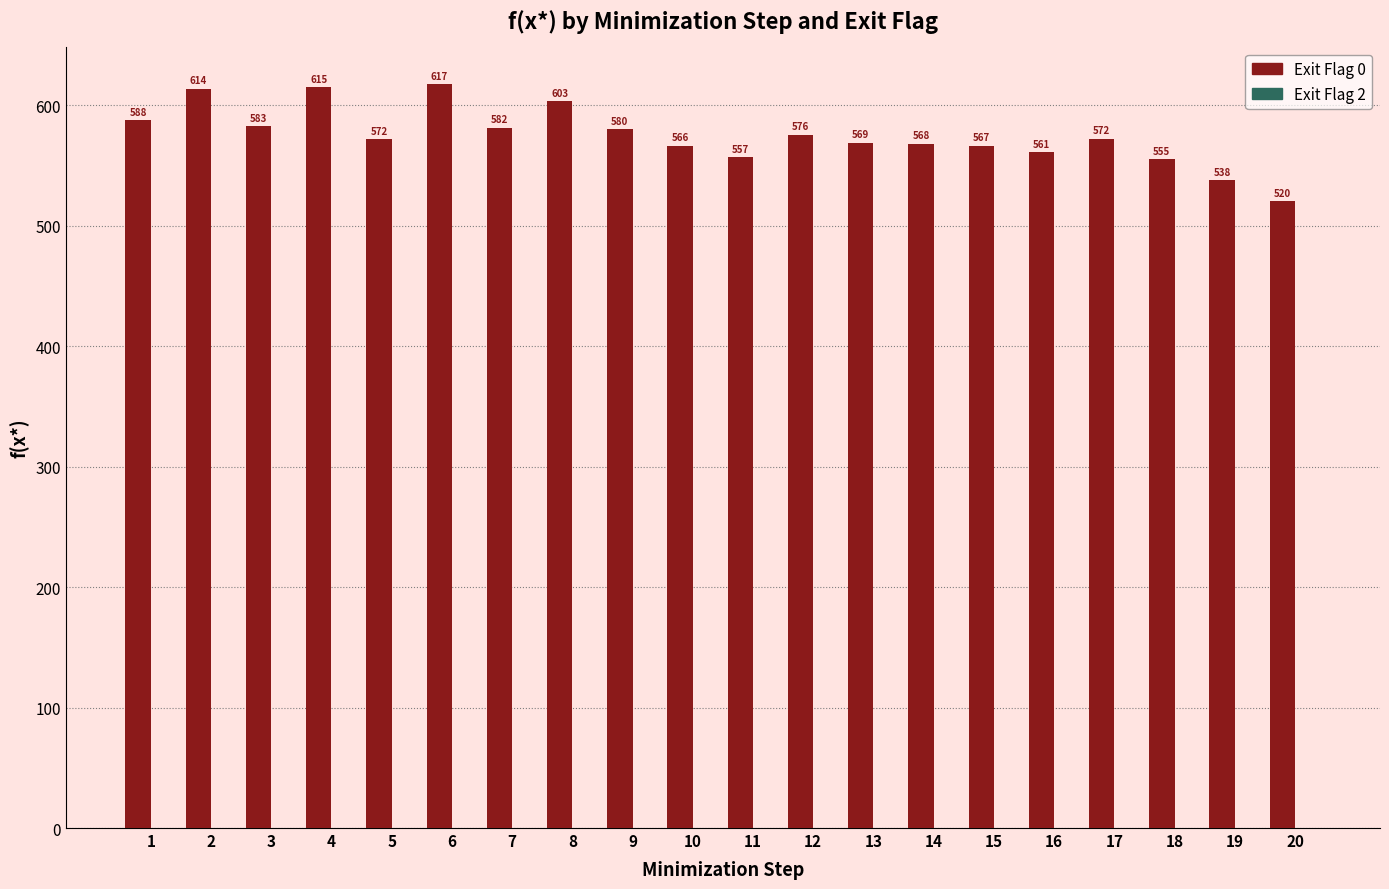

Is it true that the value at 15 is 353.4?

False